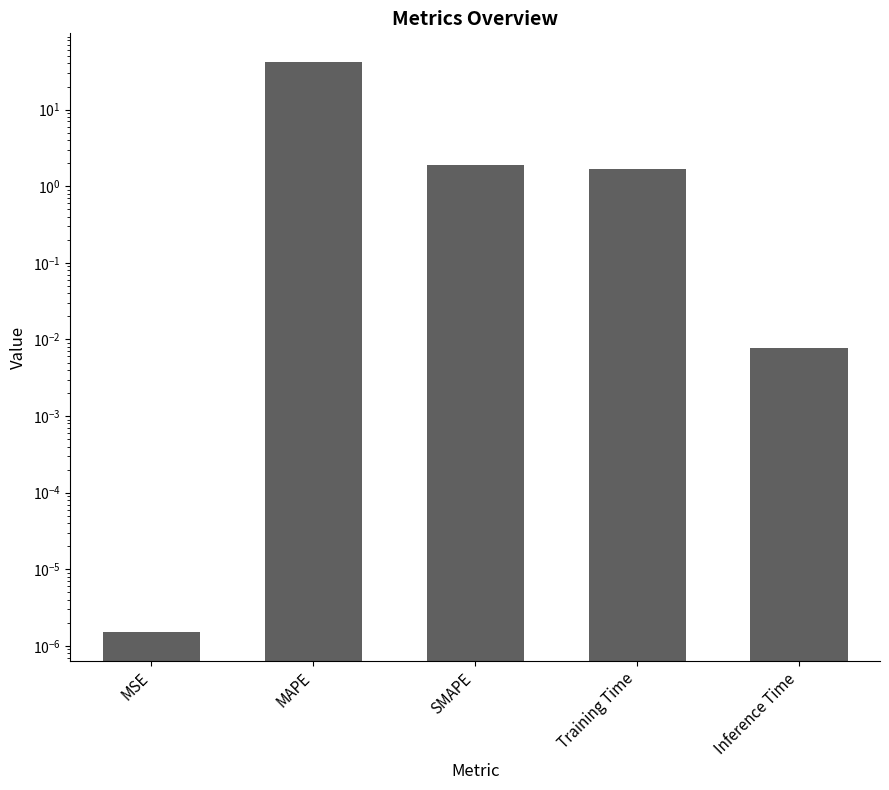

Reading left to right, list all the values displayed in this chart.

0.0	42.0	1.9	1.7	0.0